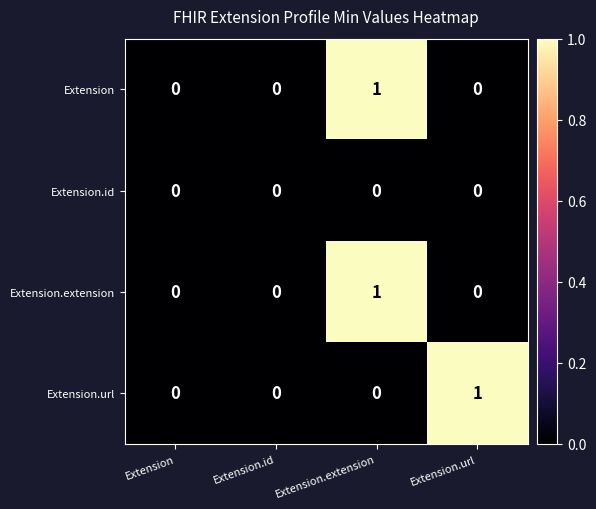

Which category has the highest value in the Extension.url series?

Extension.url